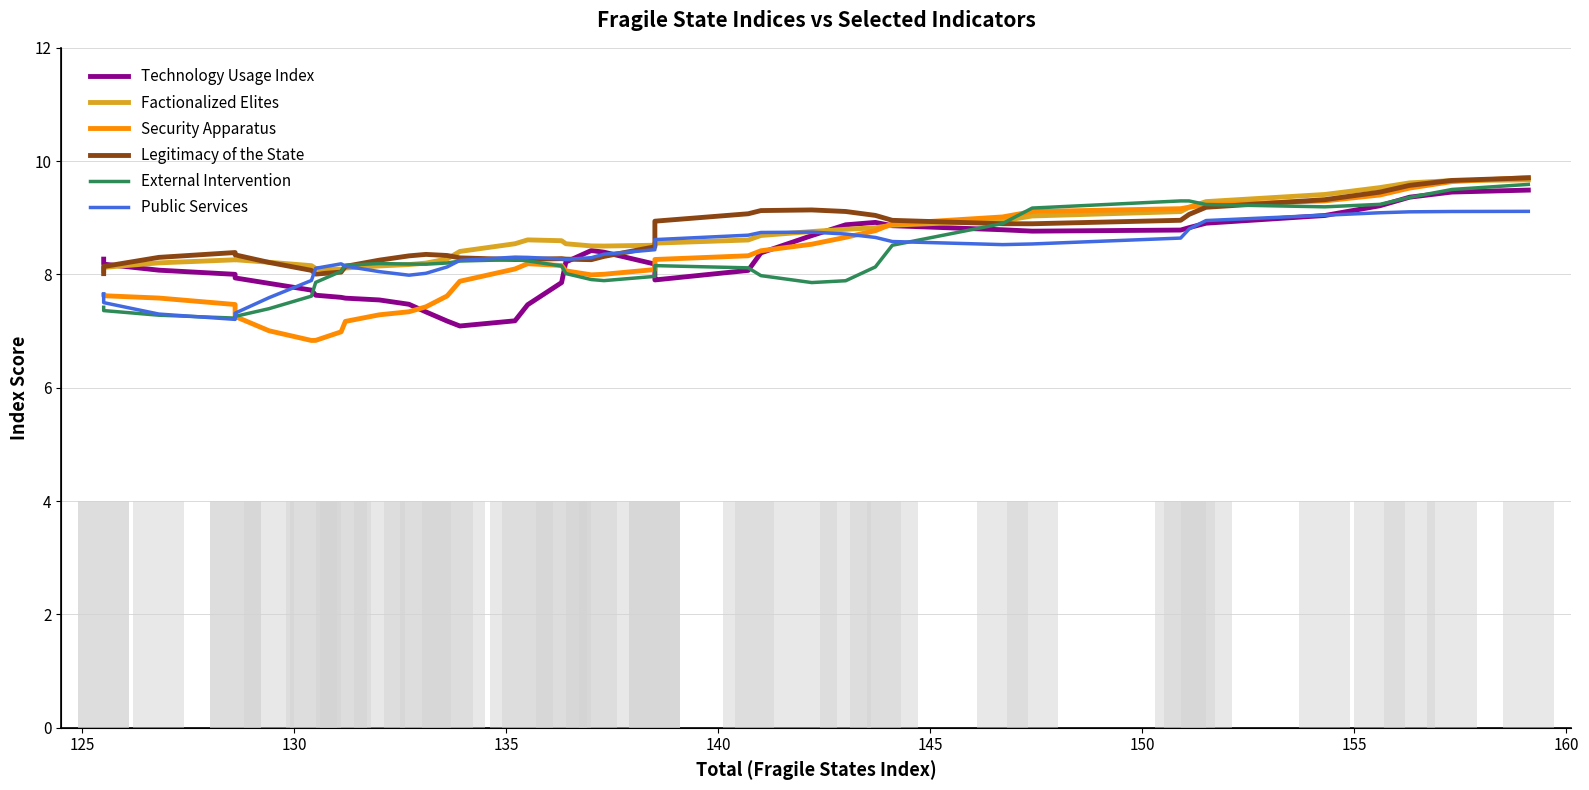

What is the average value of the Security Apparatus series?

8.2